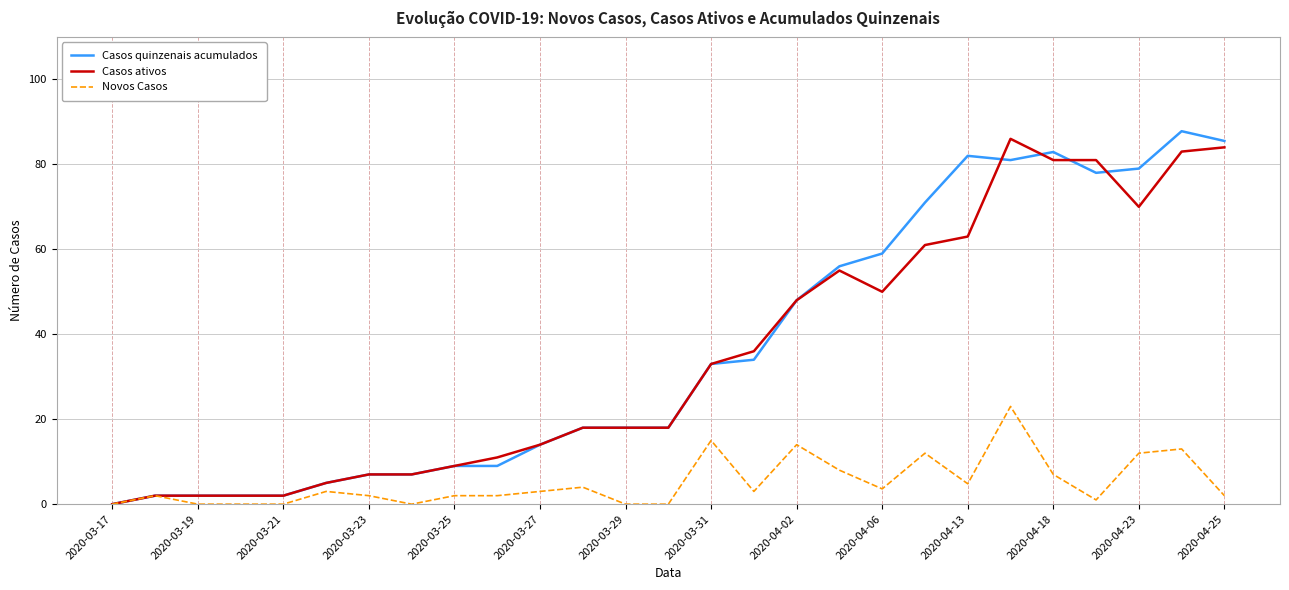

What is the maximum value for Novos Casos?

23.0